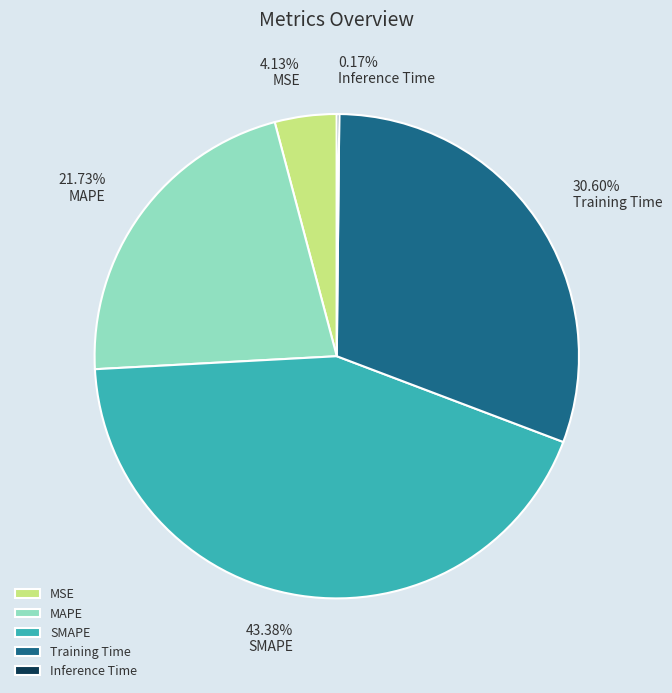

To the nearest percent, what is the difference between the largest and smallest slice percentages?

43%